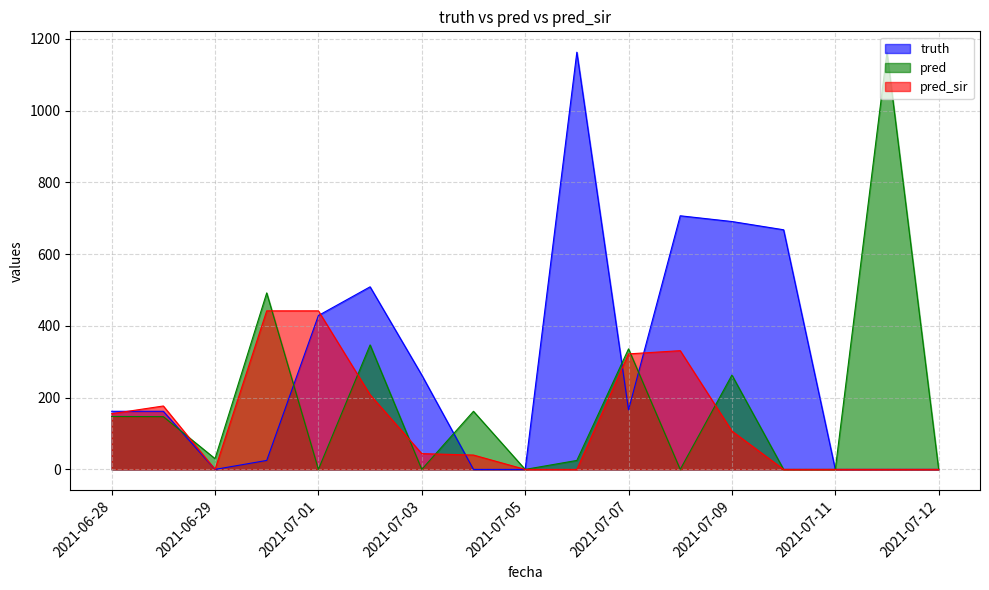

What is the value of the pred_sir point at the 1st from the left?

155.2